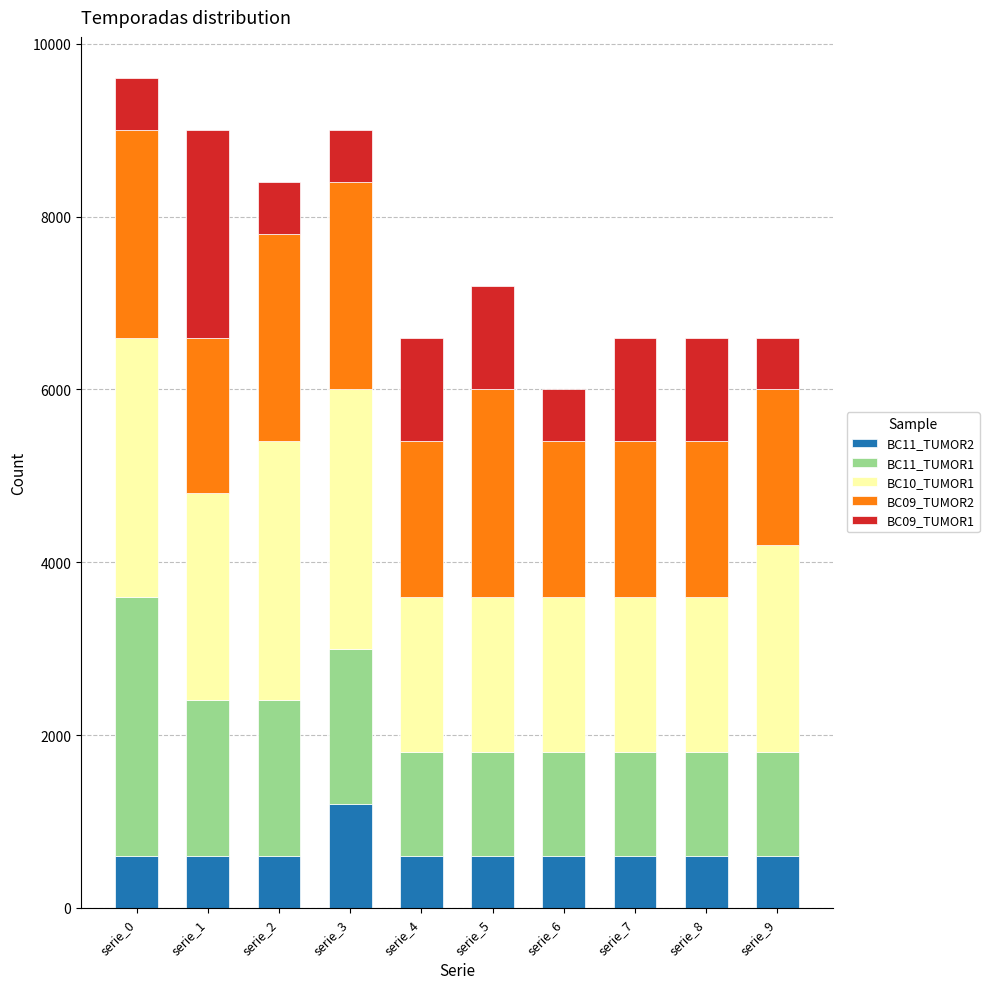

What is the difference between the BC11_TUMOR2 values at serie_3 and serie_8?

600